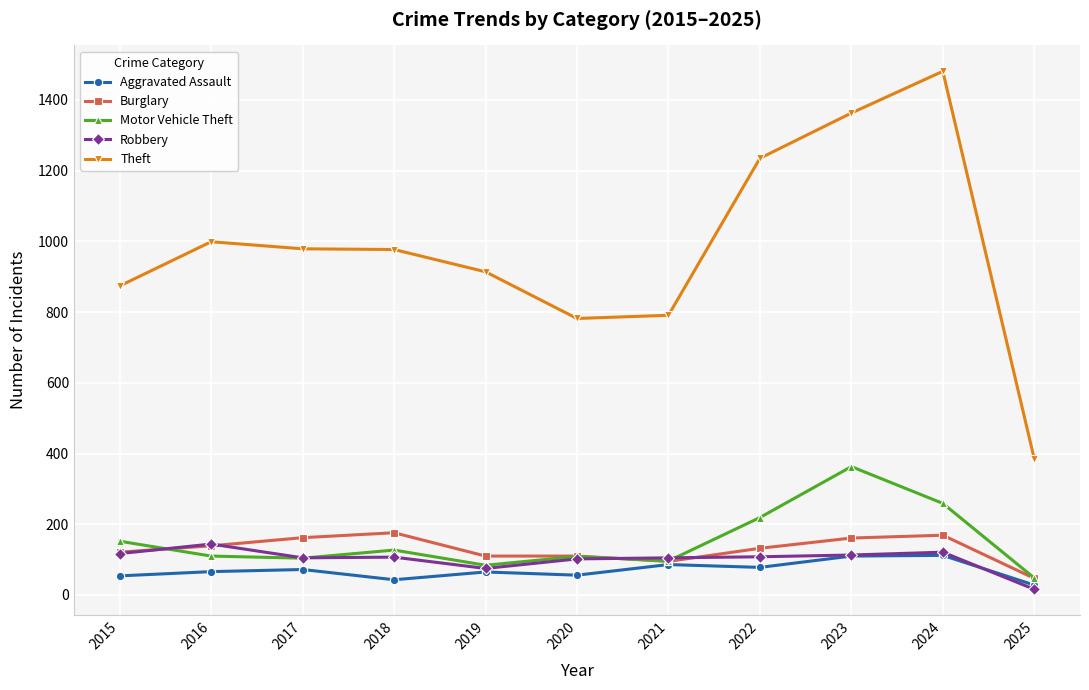

In Motor Vehicle Theft, how many points are lower than both neighbors (excluding endpoints)?

3